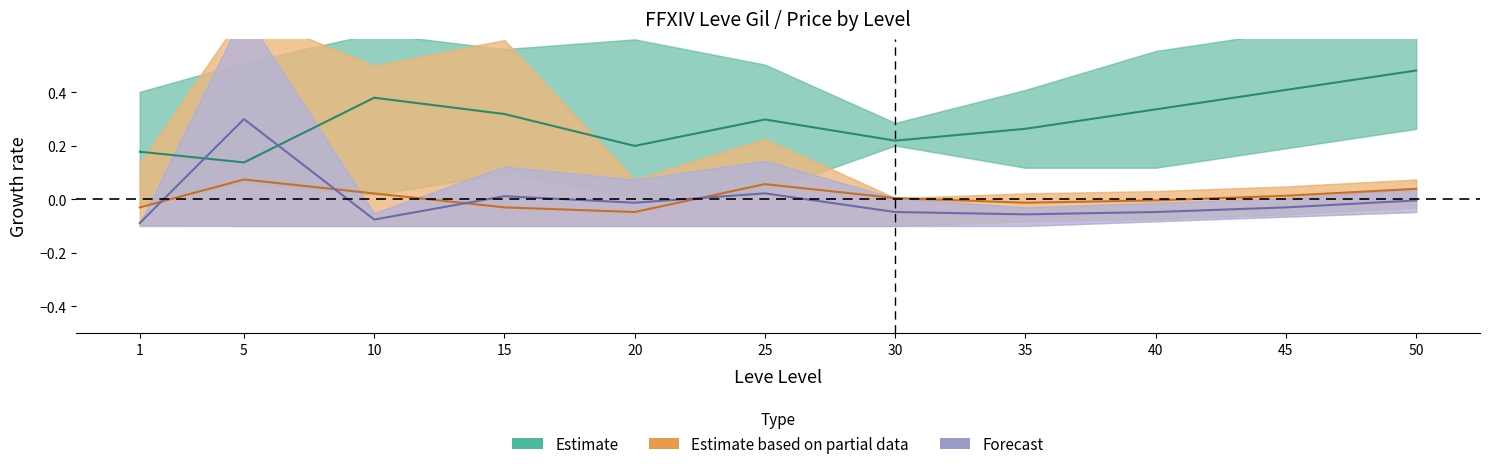

How many lines are shown in the chart?

3